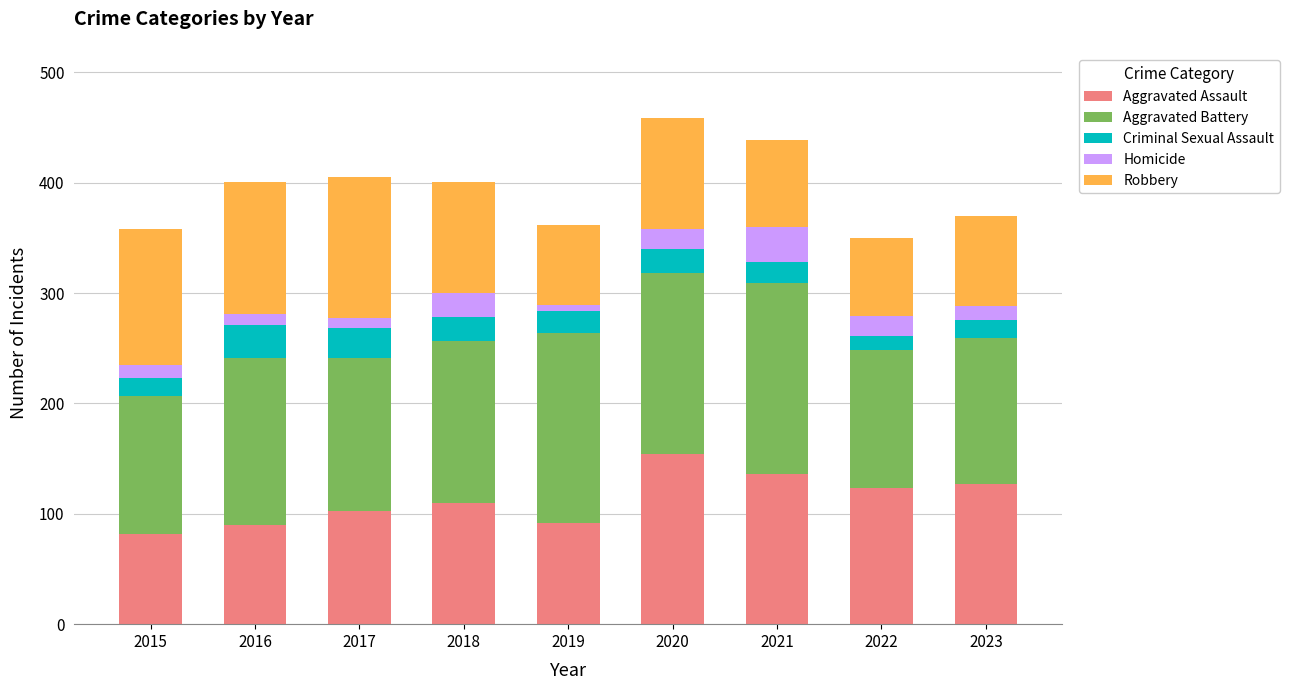

Is it true that Aggravated Assault equals 92 at 2019?

True